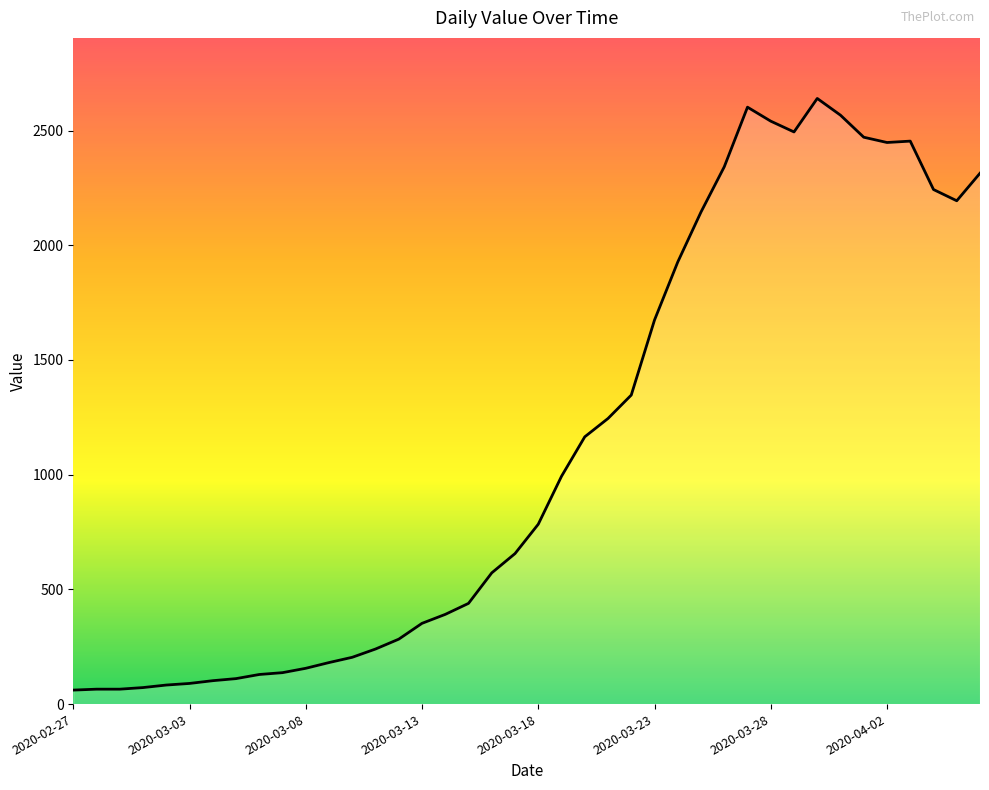

What is the maximum value shown in the chart?

2640